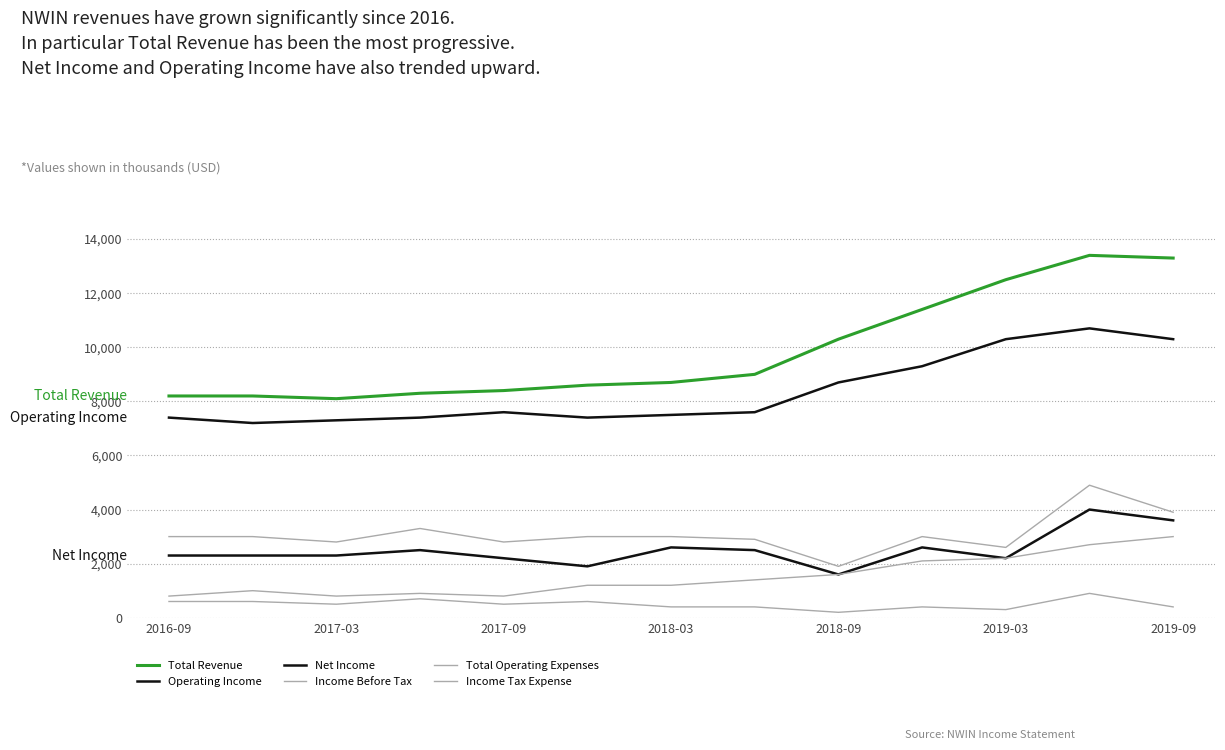

Is this an area chart (filled region under the line)?

No